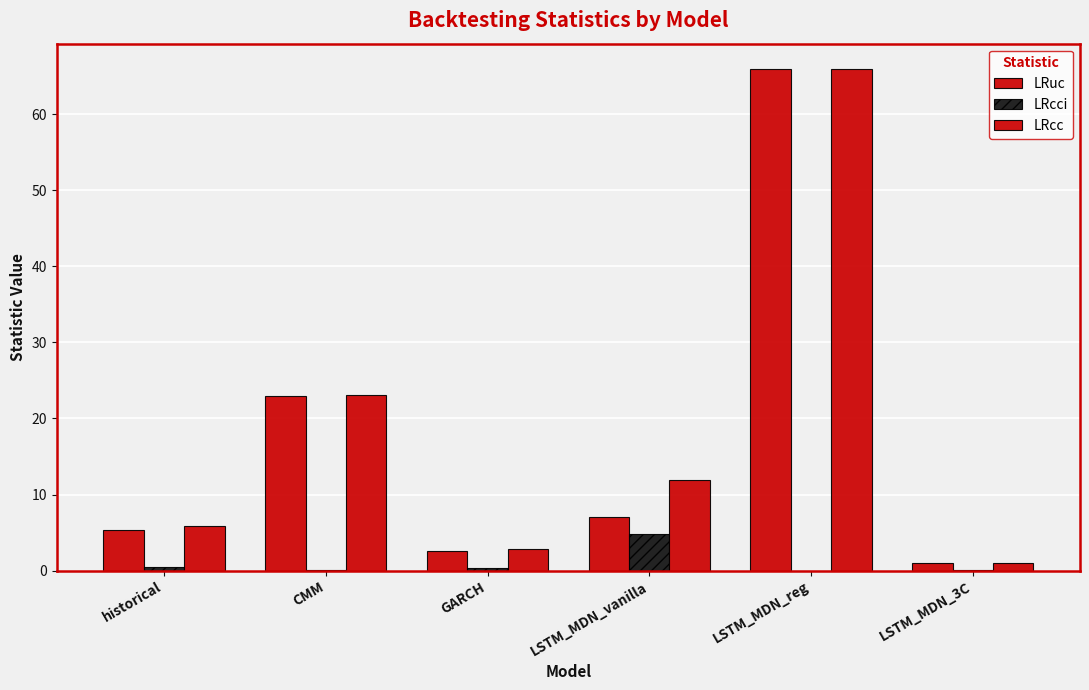

What is the approximate value of LRuc at historical?

5.3